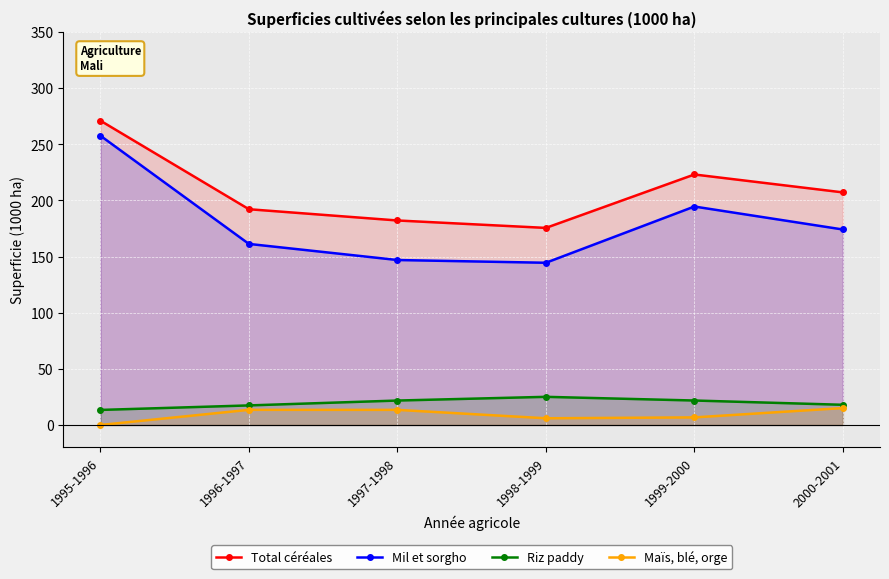

Rank the categories by Total céréales value from highest to lowest.

1995-1996, 1999-2000, 2000-2001, 1996-1997, 1997-1998, 1998-1999